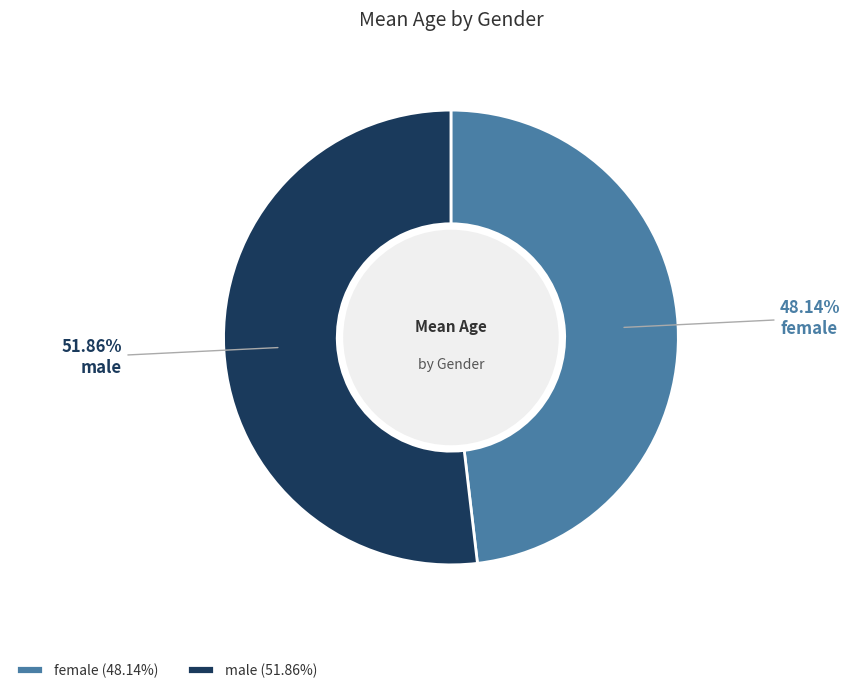

To the nearest percent, what is the combined percentage of male and female?

100%